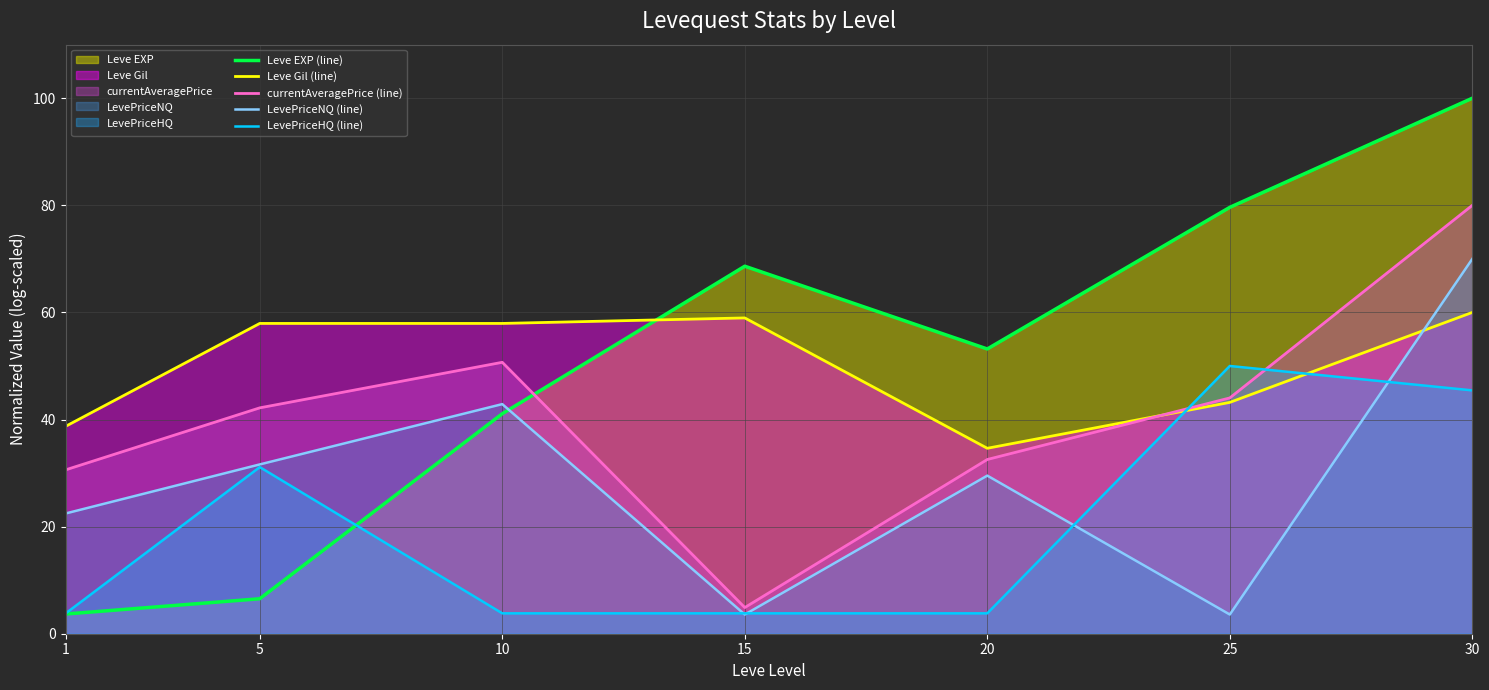

Which series has the largest total across all categories?

Leve EXP (line)